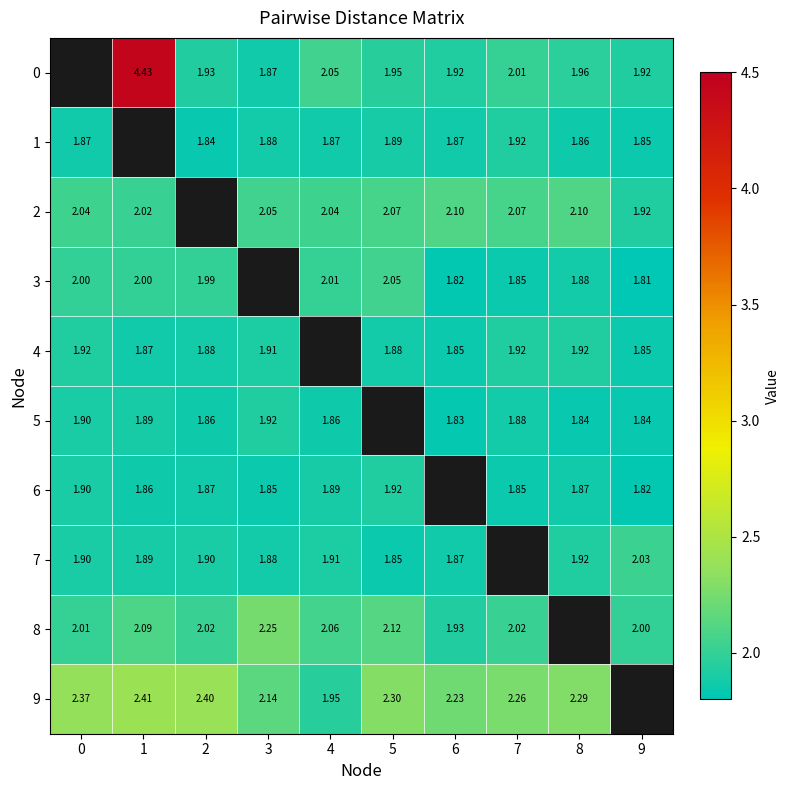

At which category is the sum across all series the highest?

1